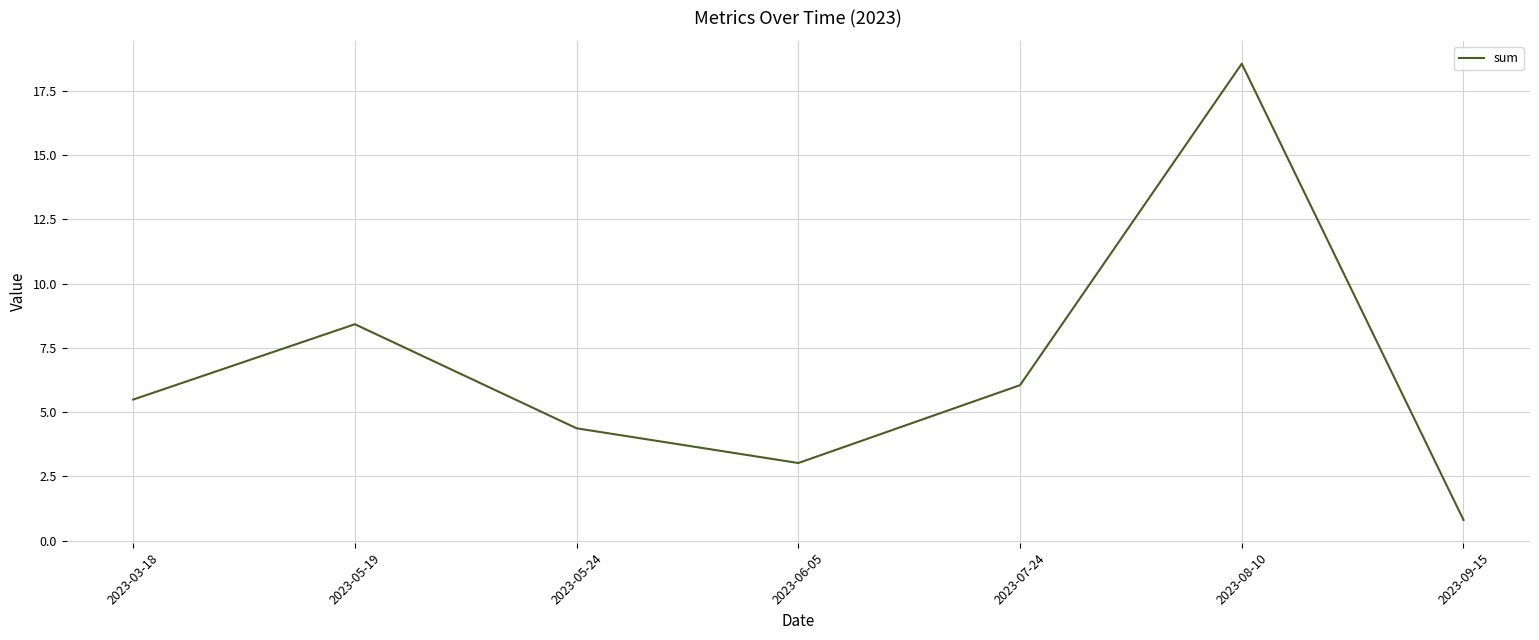

What position from the left is 2023-07-24?

5